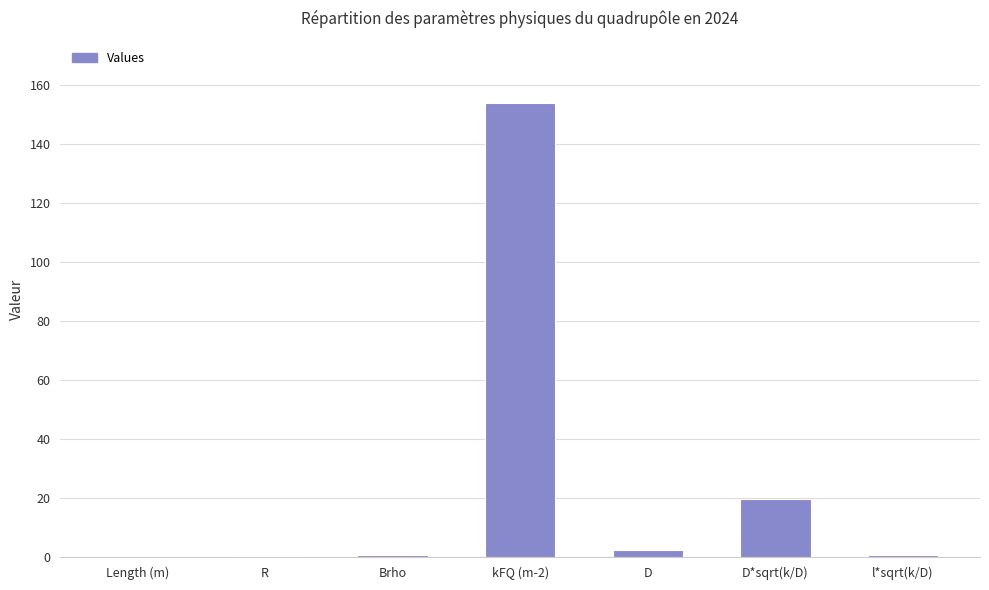

What value does the data have at D*sqrt(k/D)?

19.6